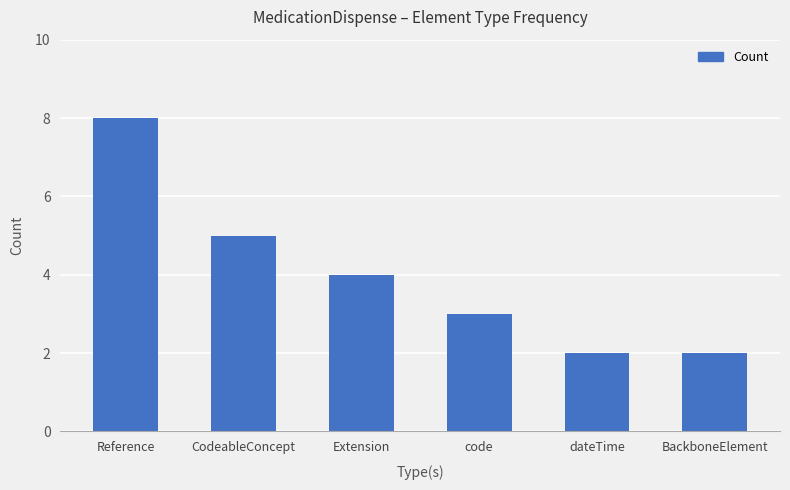

What is the change in value from CodeableConcept to dateTime?

-3